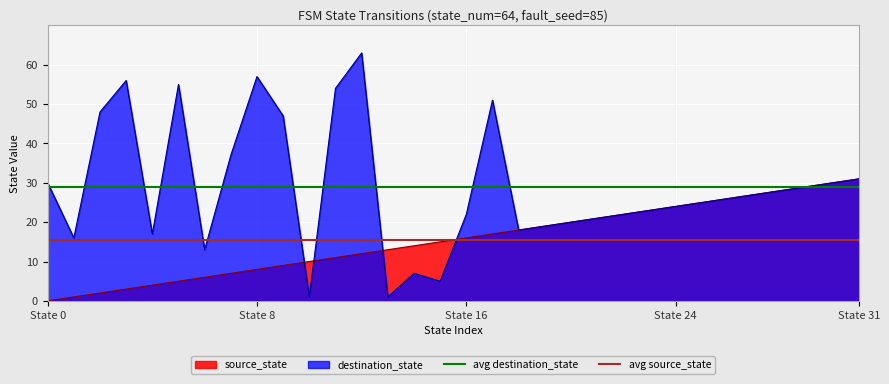

The value of destination_state at State 24 is 24. True or false?

True